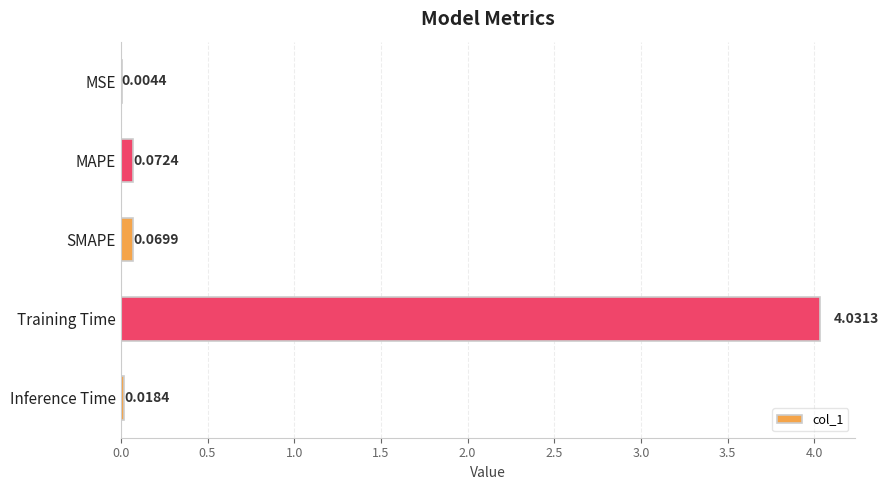

Which label corresponds to the largest value in the chart?

Training Time